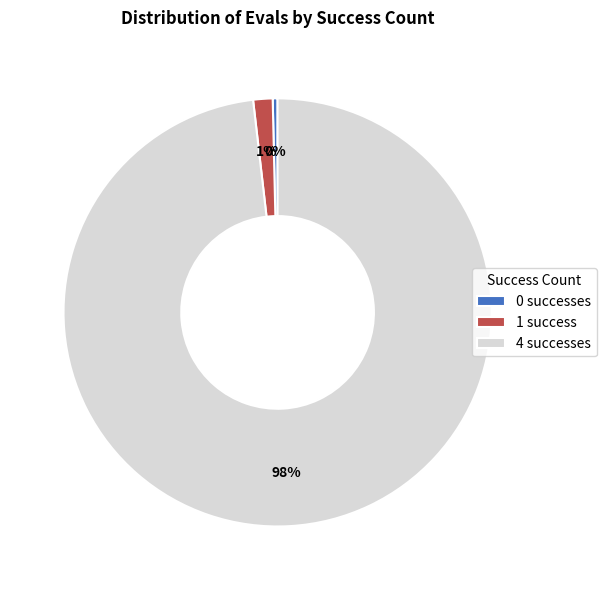

Does any single category account for the majority?

Yes